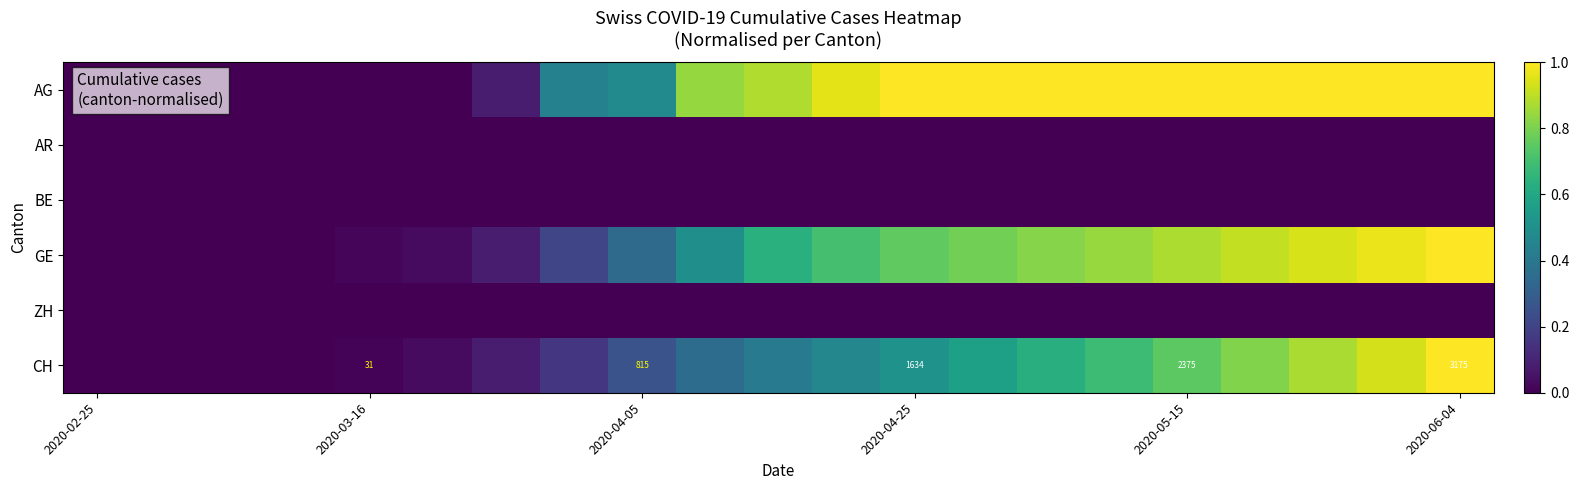

At which label does AG reach its minimum?

2020-02-25